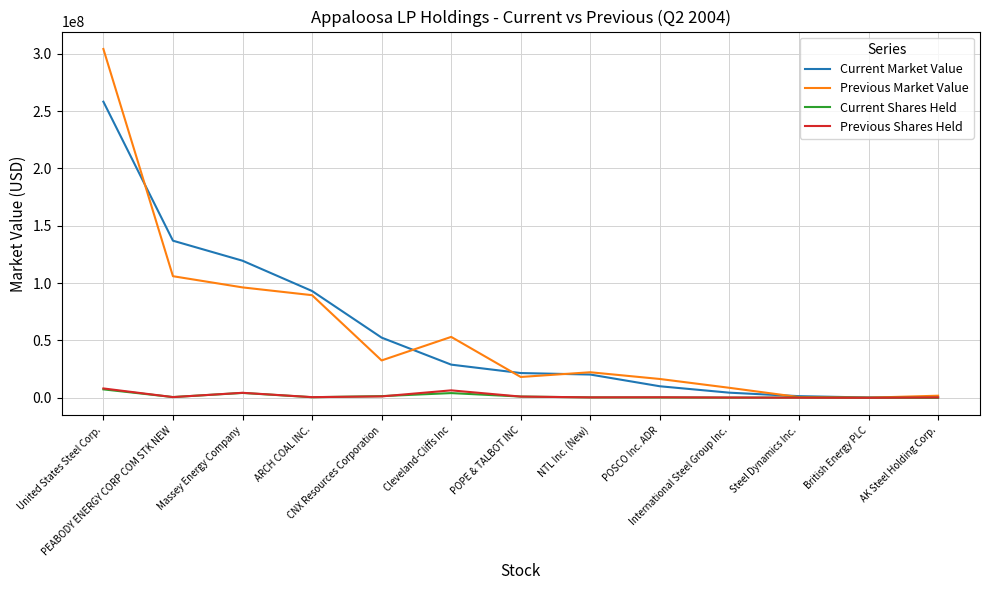

How many values in the Previous Market Value series are below 22268000?

6